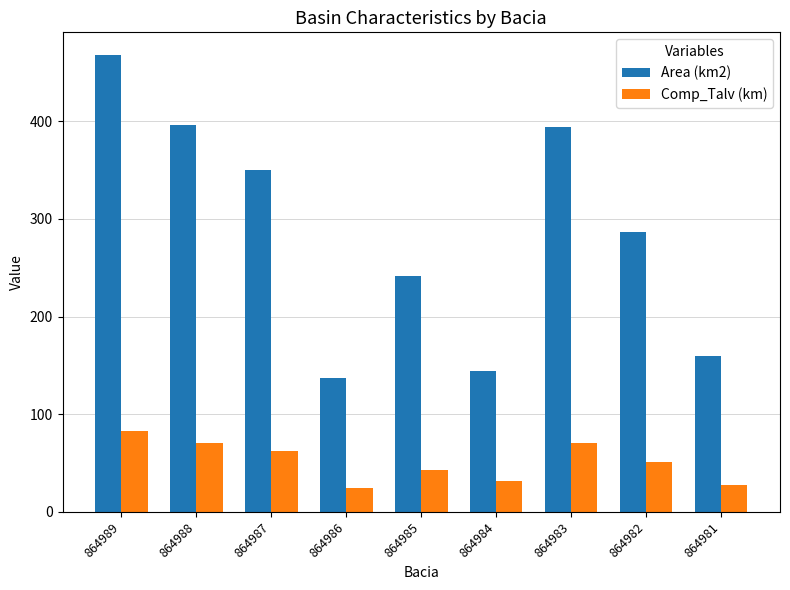

What is the difference between the highest and lowest values at 864983?

323.4